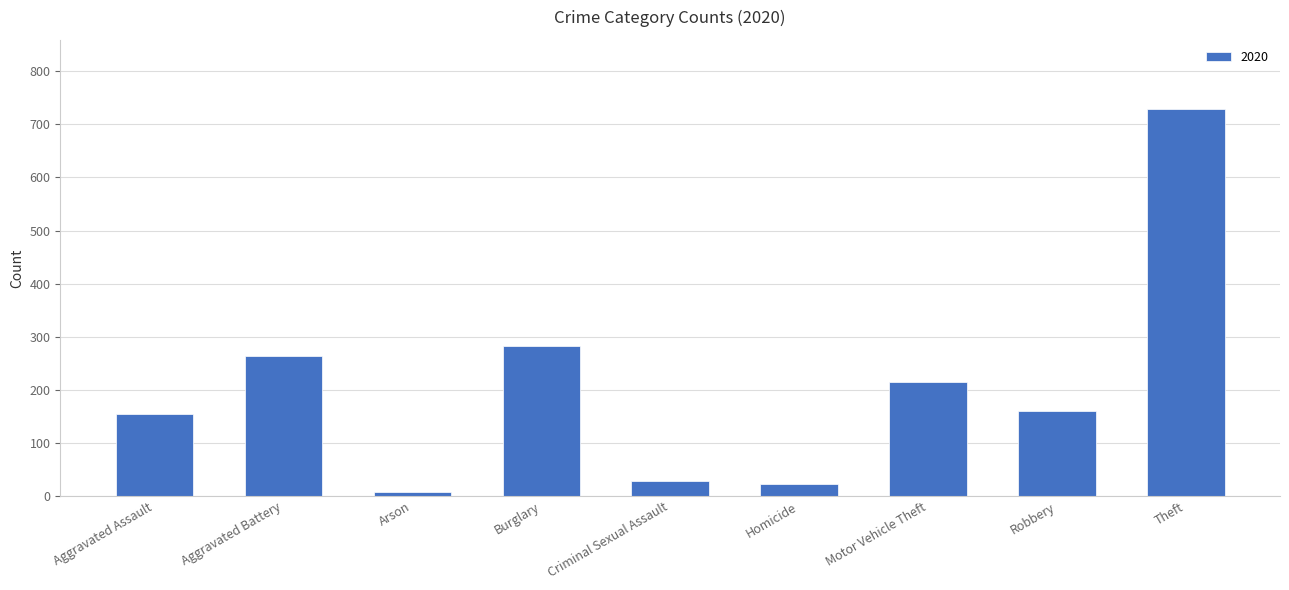

What is the difference between the second highest and minimum values?

275